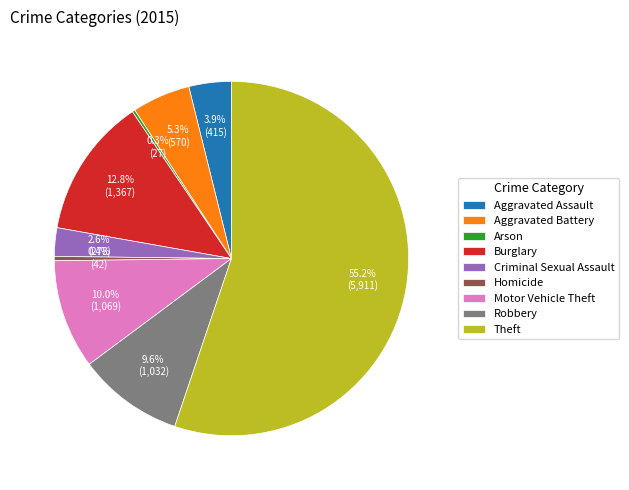

To the nearest percent, what portion does Theft represent?

55%